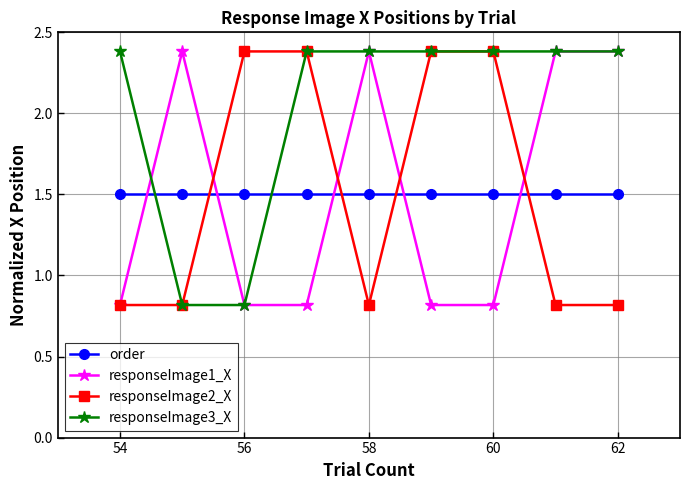

Reading left to right, what are all the values shown in this chart?

order: 1.5	1.5	1.5	1.5	1.5	1.5	1.5	1.5	1.5
responseImage1_X: 0.8	2.4	0.8	0.8	2.4	0.8	0.8	2.4	2.4
responseImage2_X: 0.8	0.8	2.4	2.4	0.8	2.4	2.4	0.8	0.8
responseImage3_X: 2.4	0.8	0.8	2.4	2.4	2.4	2.4	2.4	2.4